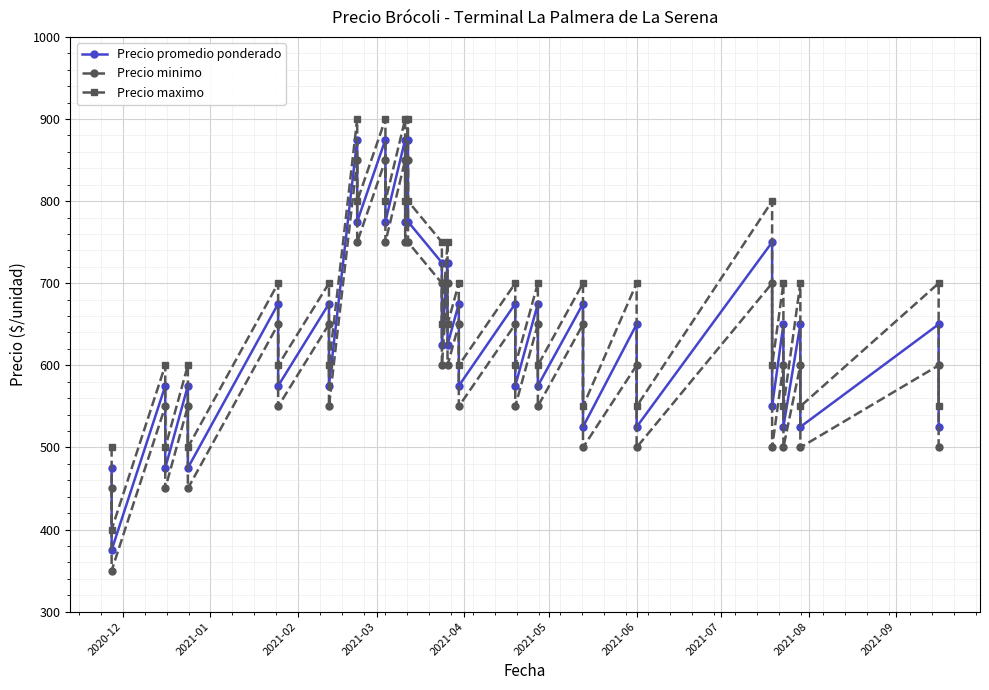

What is the maximum value shown in the chart?

900